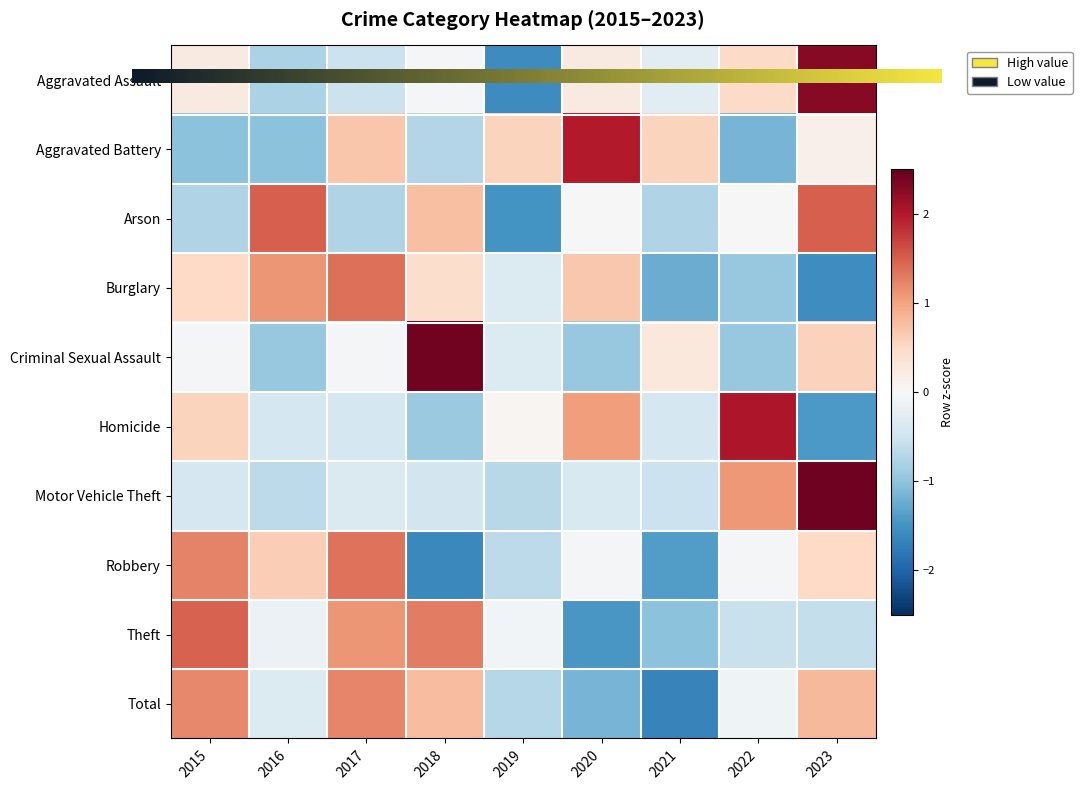

At how many categories does at least one series exceed 1?

7